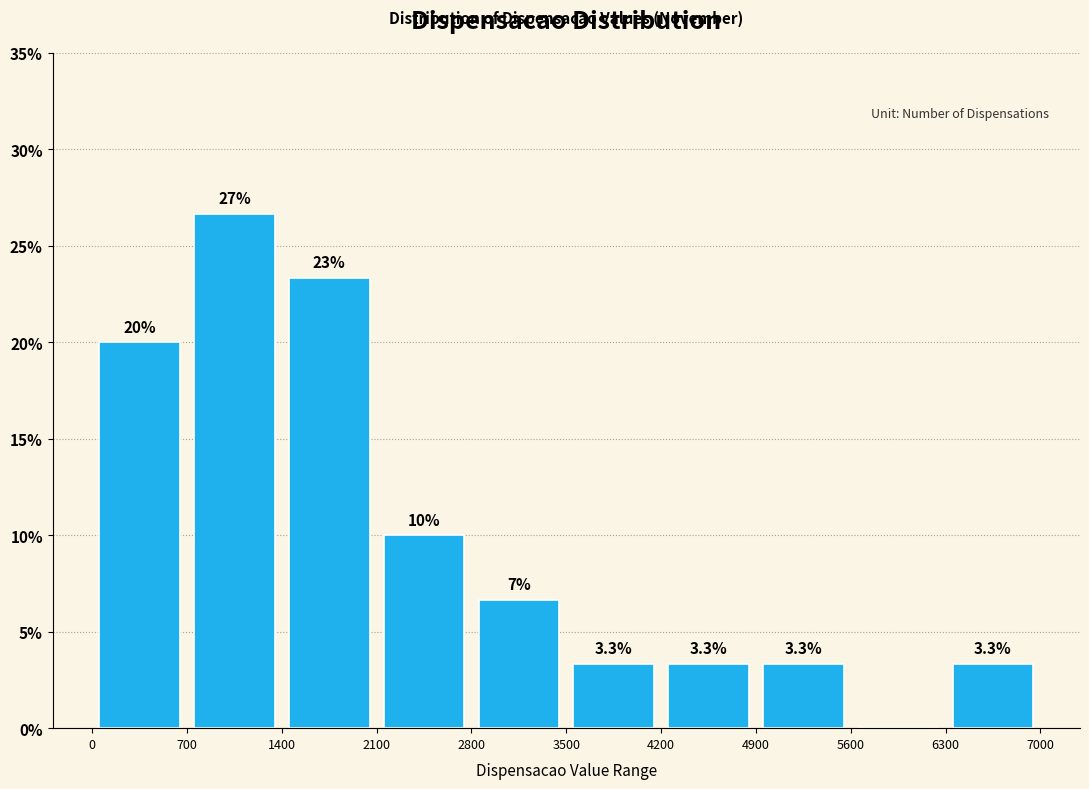

Over which range of the x-axis is the bar tallest?

700 to 1400